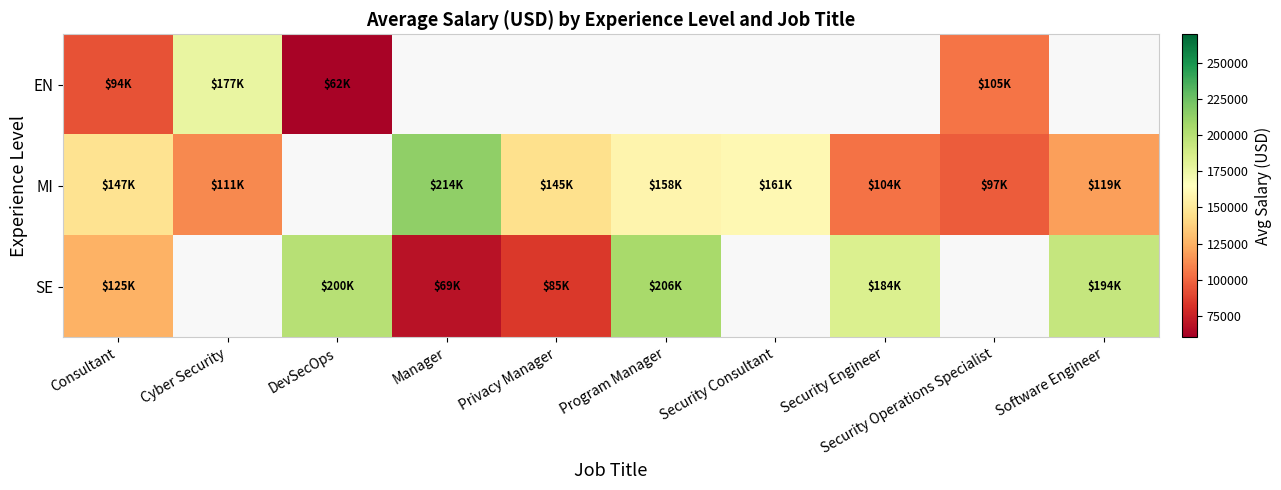

How many data points does each series have?

10